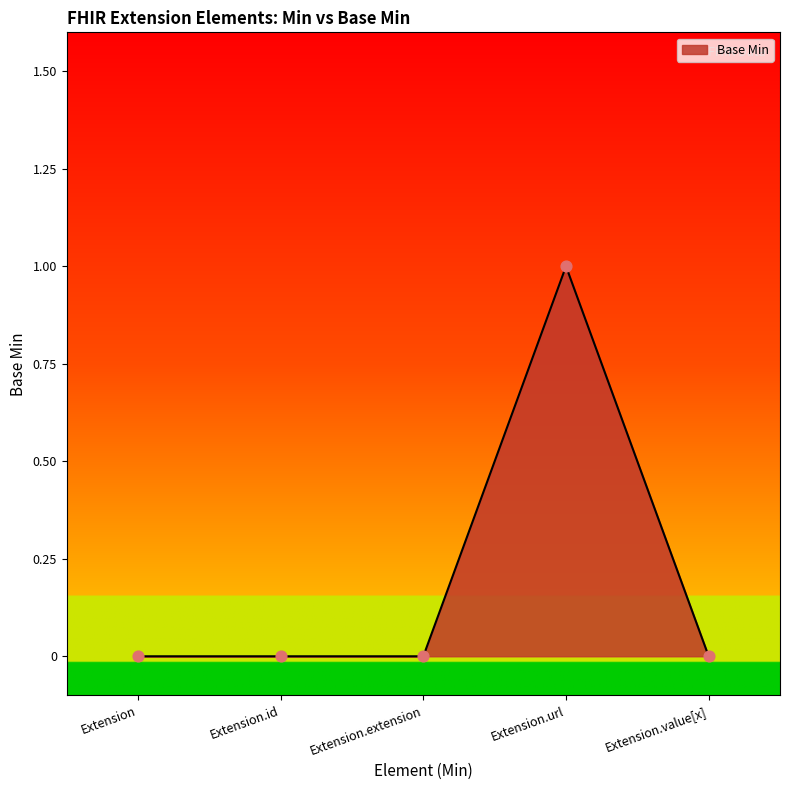

Which has a higher value, Extension.url or Extension.id?

Extension.url